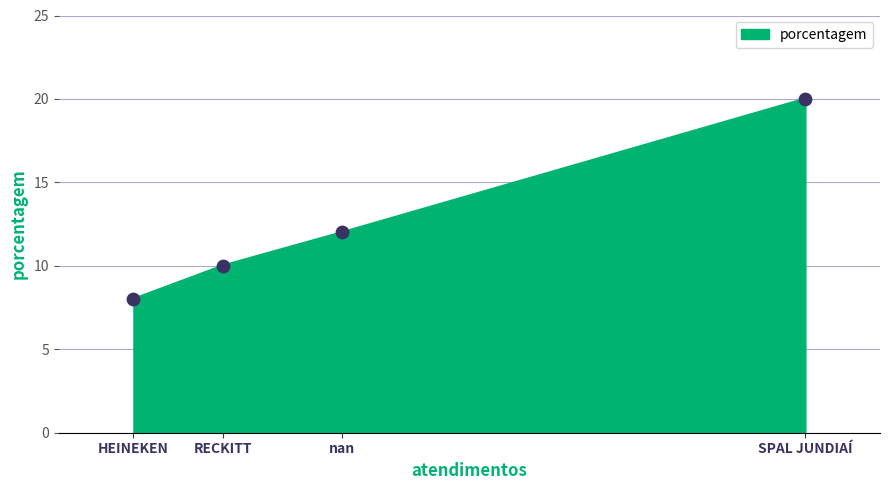

What is the change in value from nan to HEINEKEN?

-4